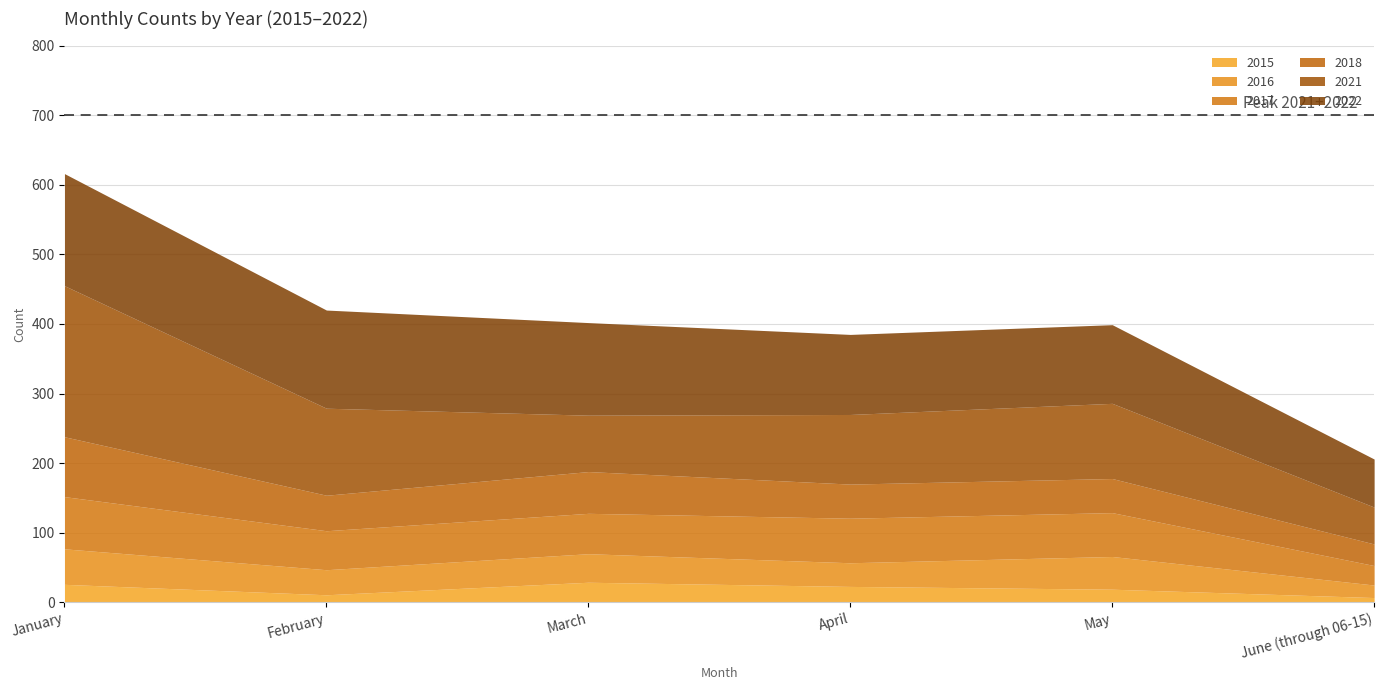

Count the number of data series in this chart.

6